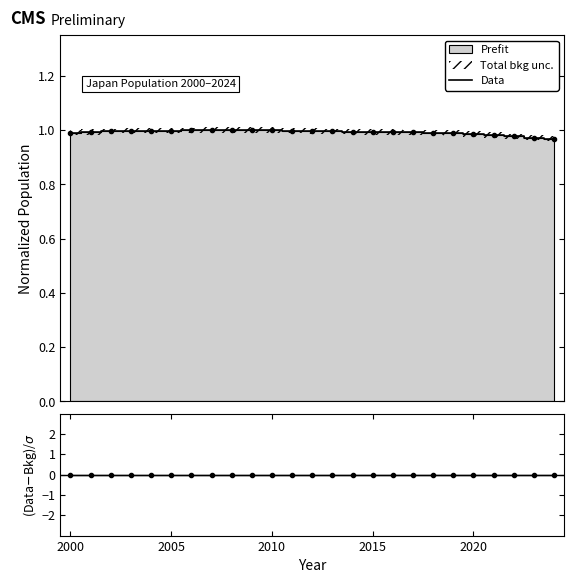

Which has a higher value, 2019 or 2003?

2003